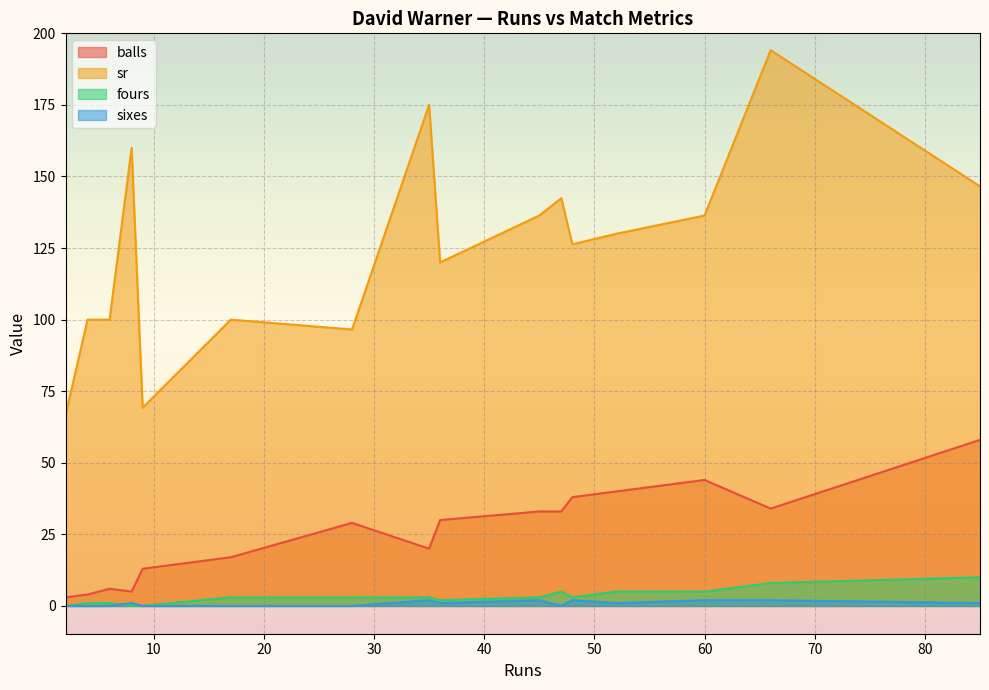

What is the difference between the fours values at 17 and 9?

3.0